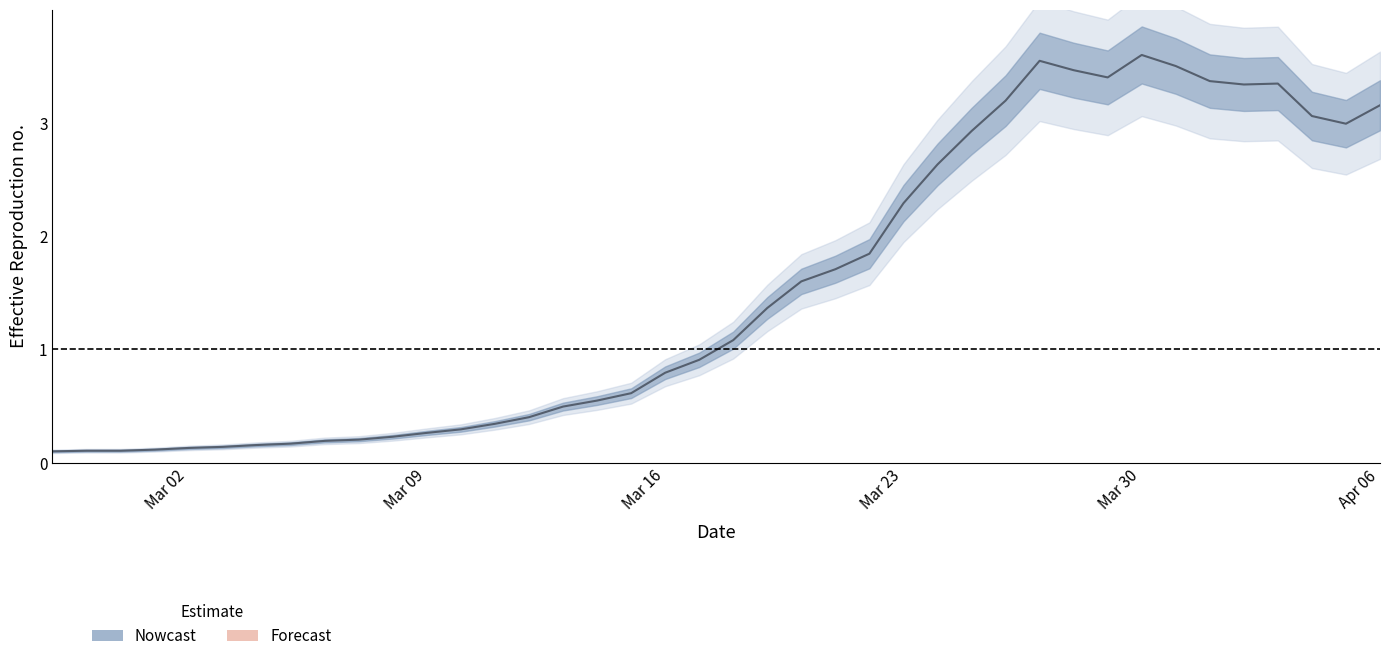

Does the chart have visible grid lines?

No